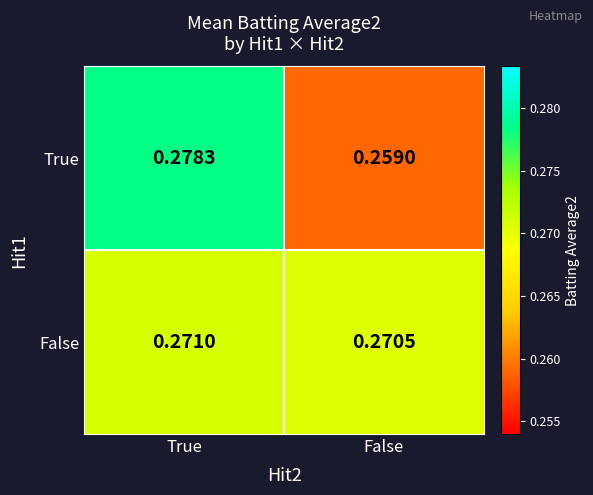

Which series changed the most between True and False?

True